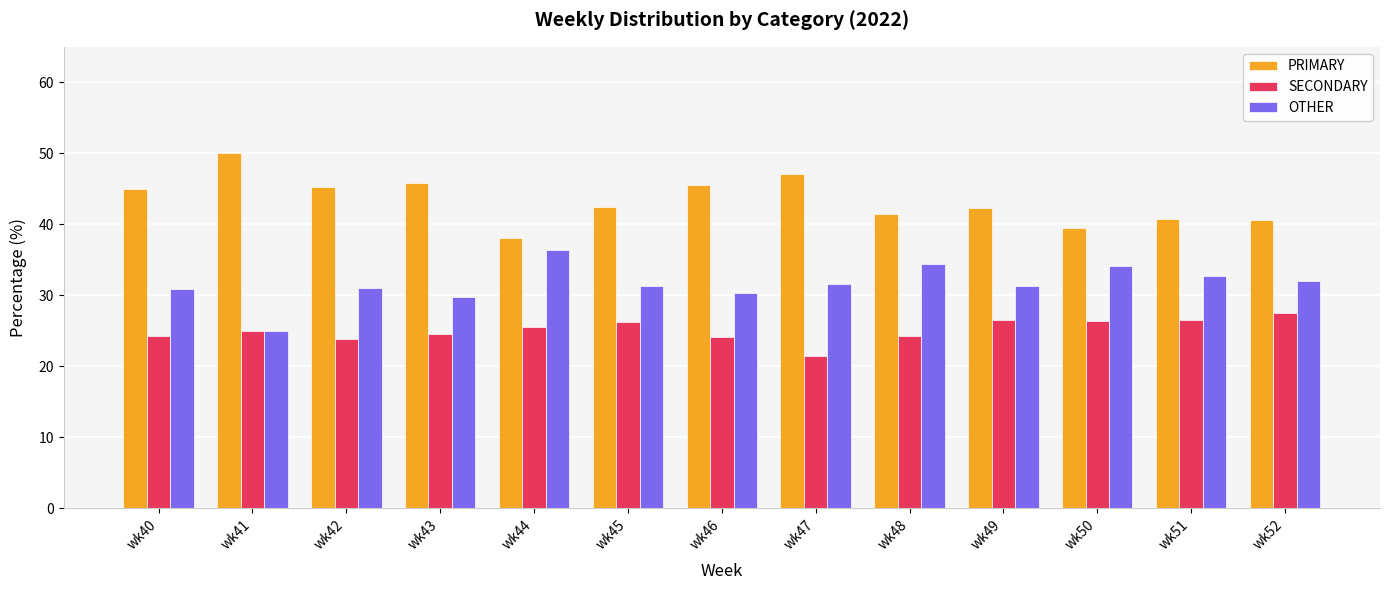

What is the spread (max minus min) of values at wk46?

21.4